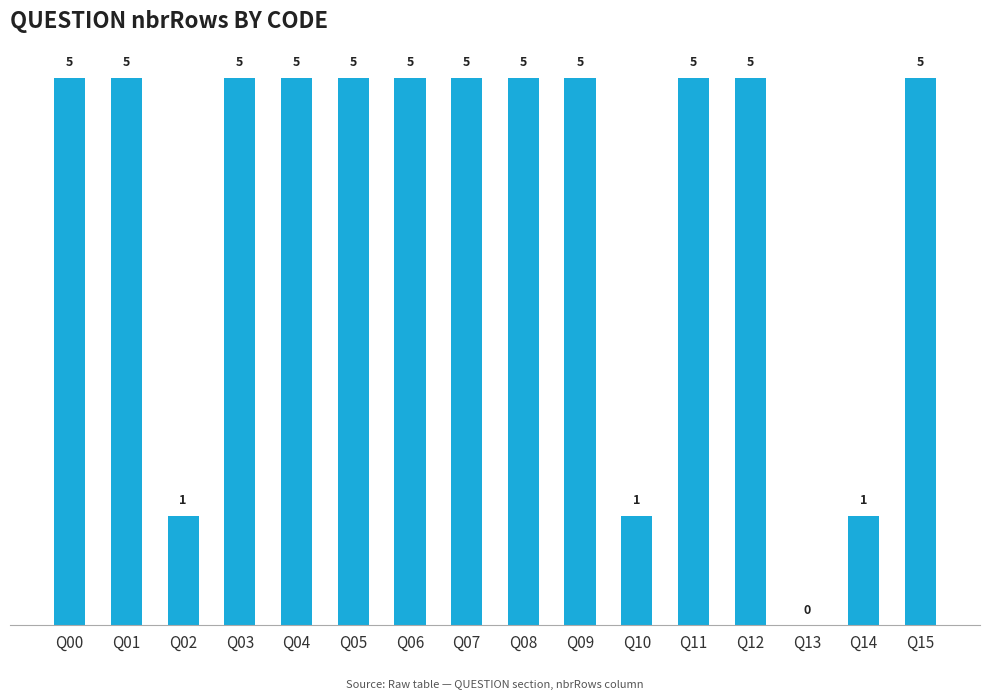

How many distinct data groups are displayed?

1